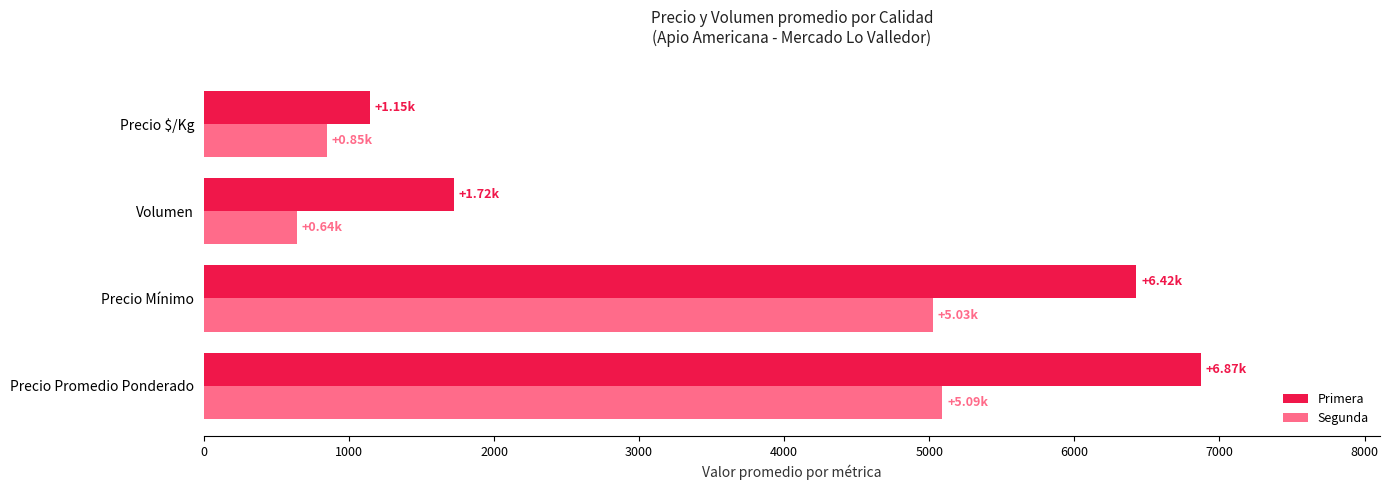

What is the difference between the Segunda values at Volumen and Precio $/Kg?

206